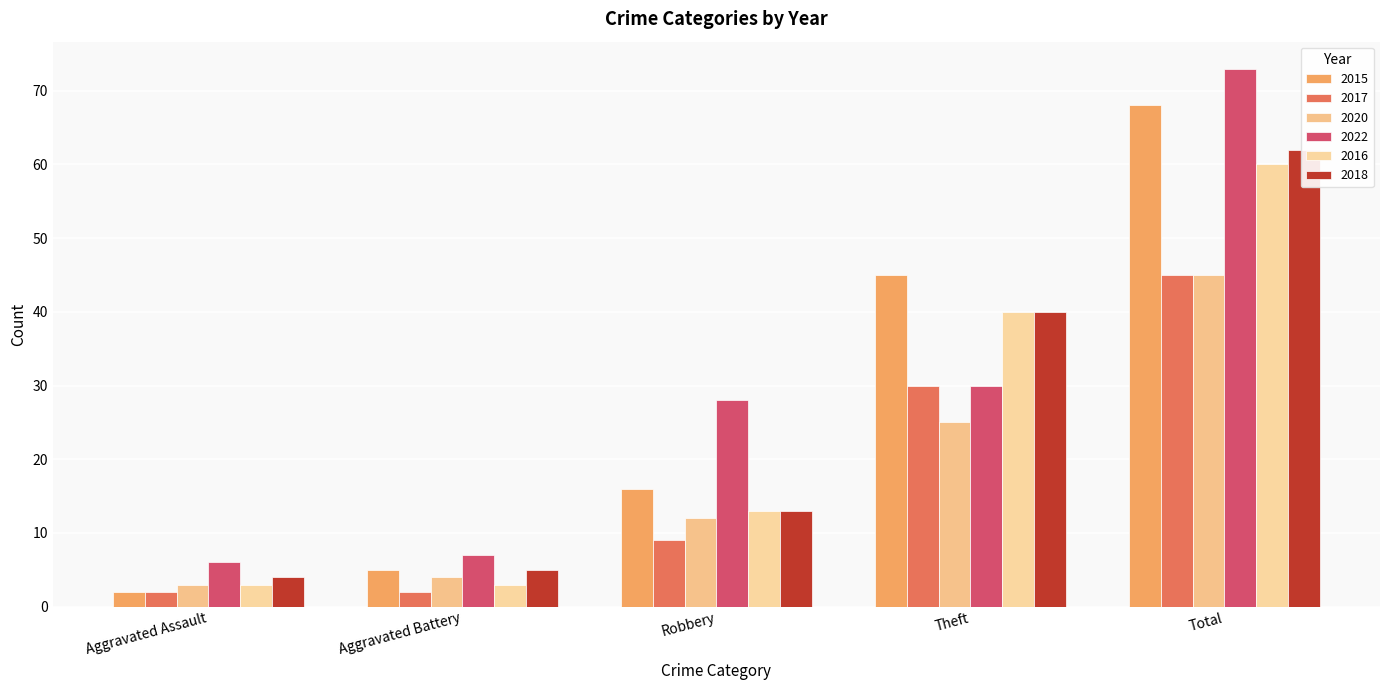

The value of 2022 at Total is 73. True or false?

True